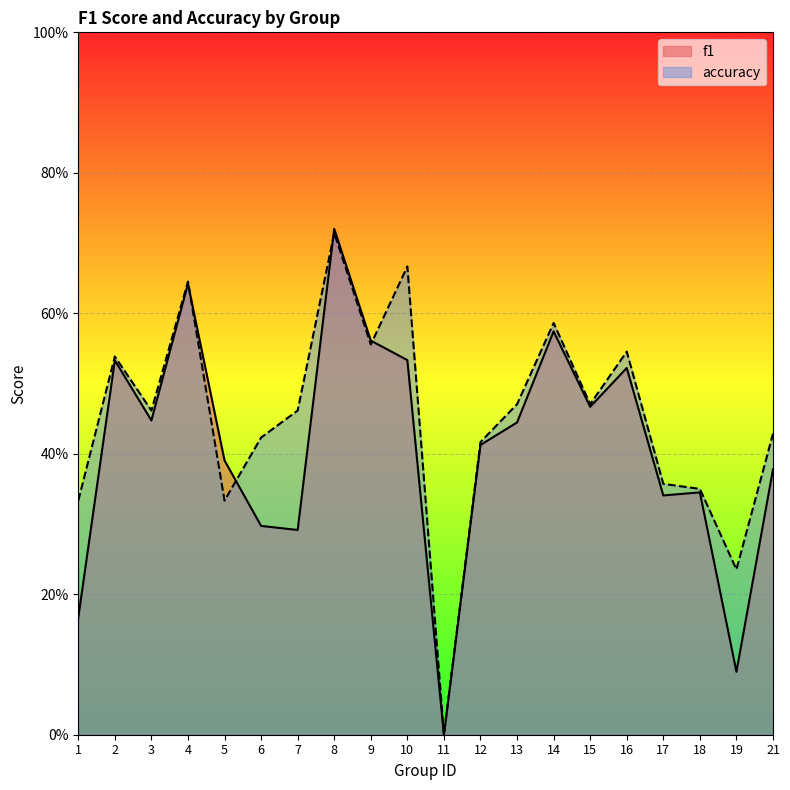

How many lines are shown in the chart?

2